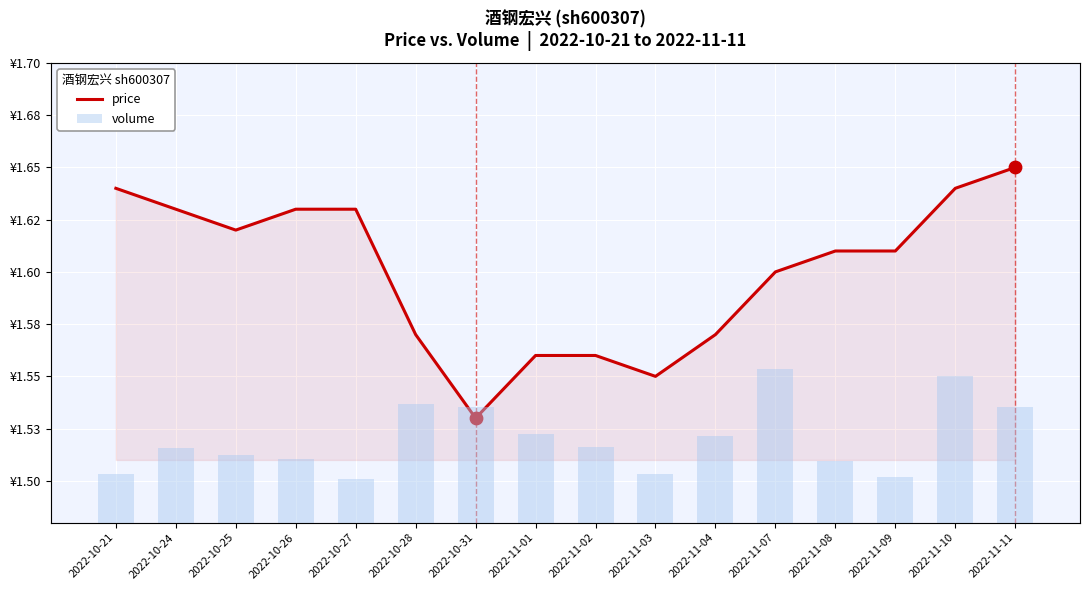

At which category is the sum across all series the highest?

2022-11-07